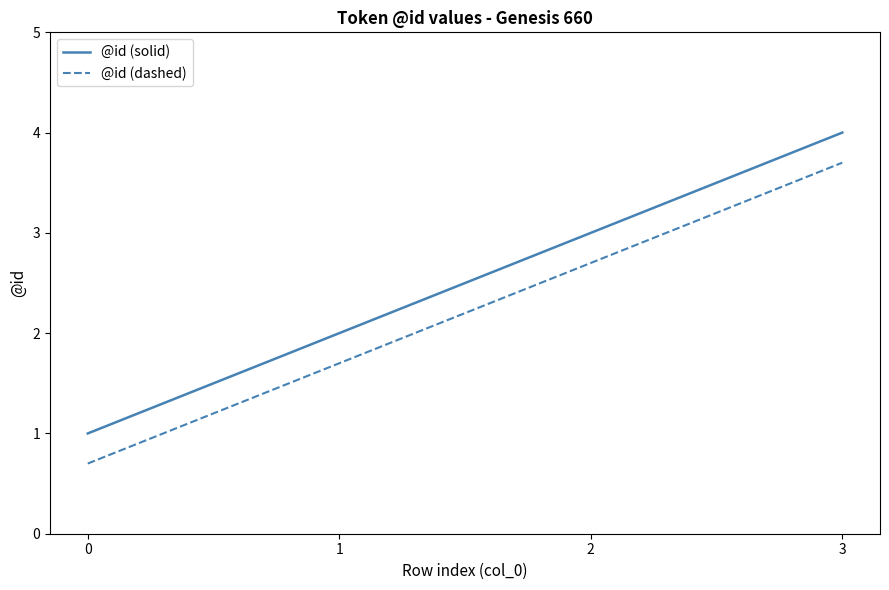

What is the spread (max minus min) of values at 0?

0.3